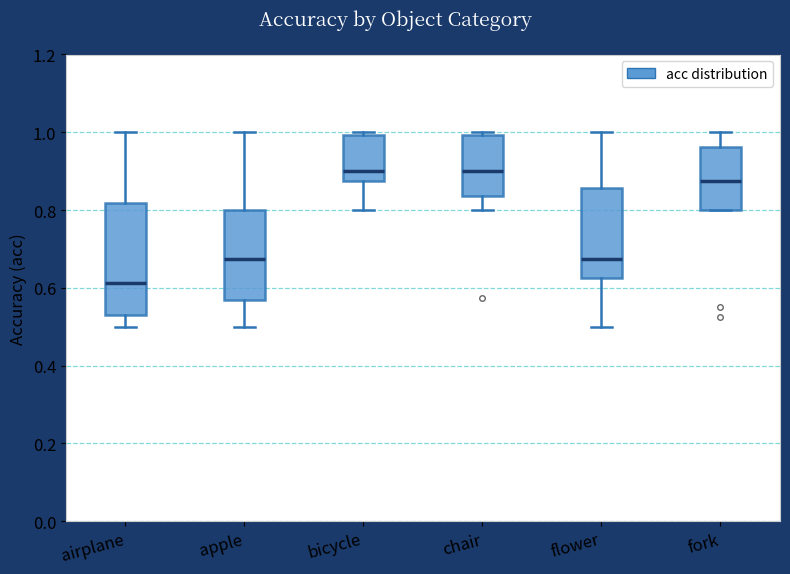

Reading left to right, read every box against the y-axis: the position of its median line, the range the box covers, and the ends of its whiskers. The values are not printed on the chart, so give them approximately, as read against the axis.

airplane: median 0.62, box 0.54 to 0.82, whiskers 0.50 to 1.00
apple: median 0.68, box 0.56 to 0.80, whiskers 0.50 to 1.00
bicycle: median 0.90, box 0.88 to 1.00, whiskers 0.80 to 1.00 (just above the box's upper edge)
chair: median 0.90, box 0.84 to 1.00, whiskers 0.80 to 1.00 (just above the box's upper edge)
flower: median 0.68, box 0.62 to 0.86, whiskers 0.50 to 1.00
fork: median 0.88, box 0.80 to 0.96, whiskers 0.80 to 1.00